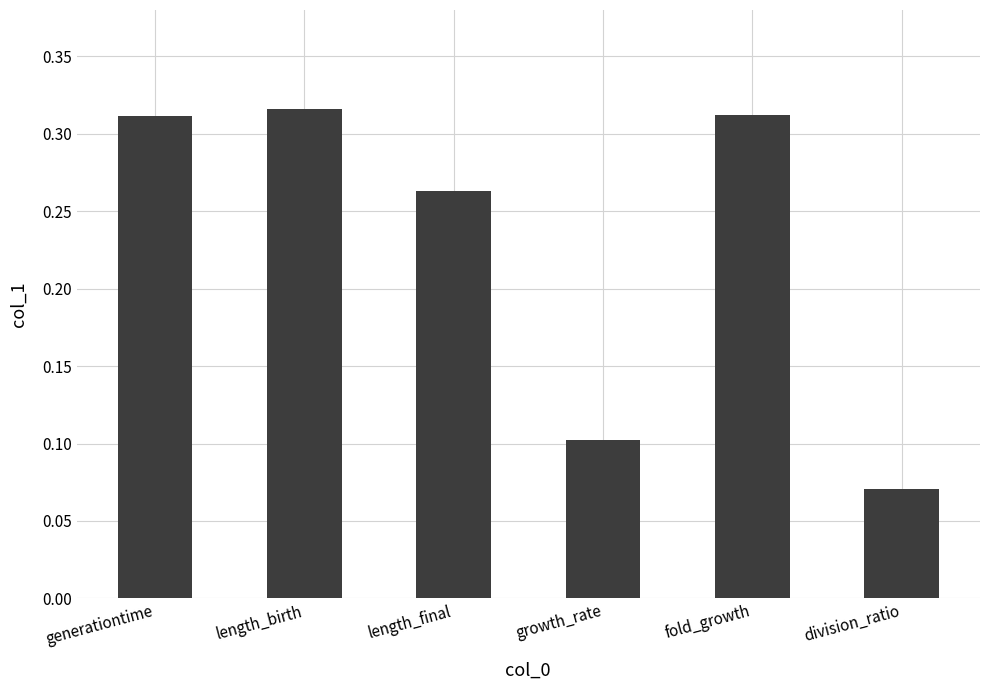

What is the label of the 4th bar from the left?

growth_rate